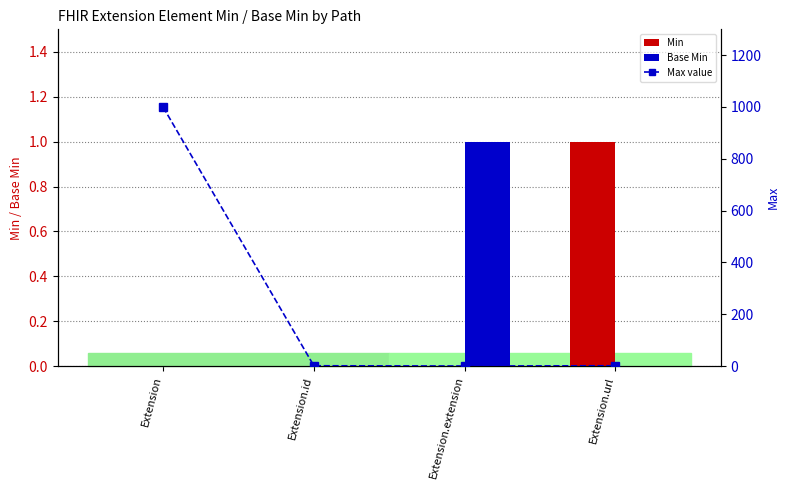

How many Min values are between 0 and 1?

4